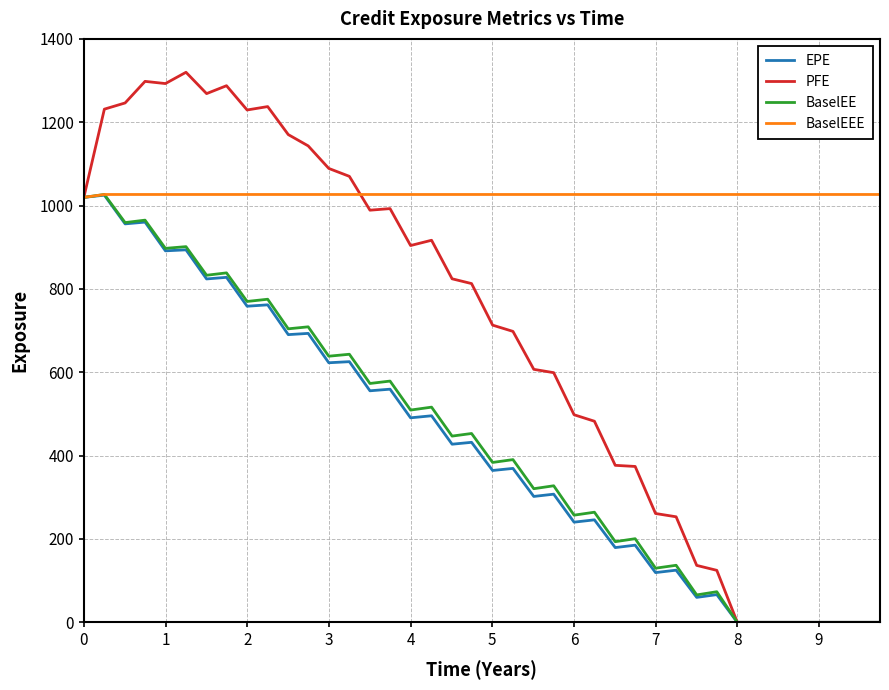

Which series has the largest range (max minus min)?

PFE